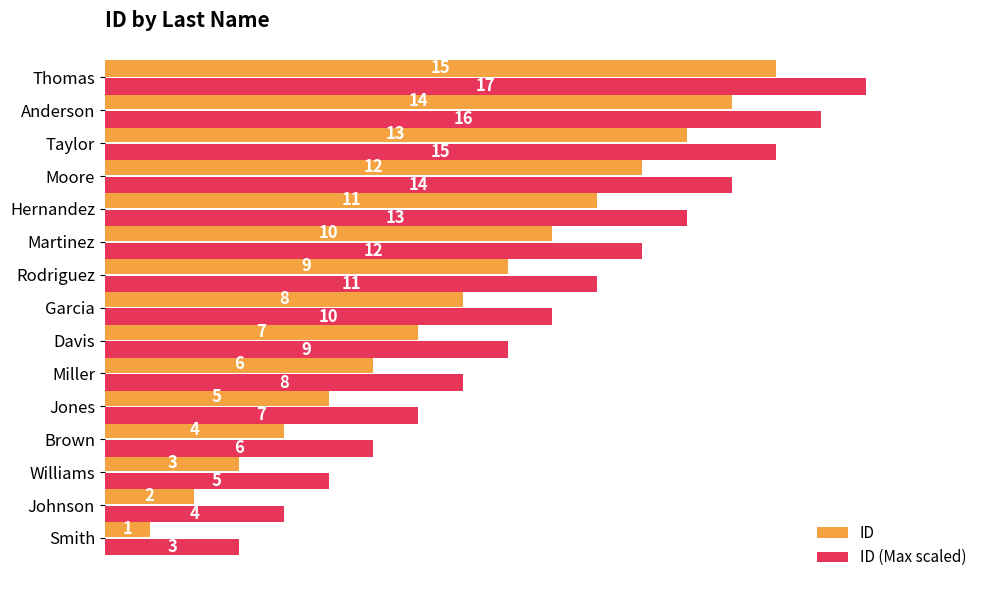

Read the ID value at Williams, to the nearest 5.

5